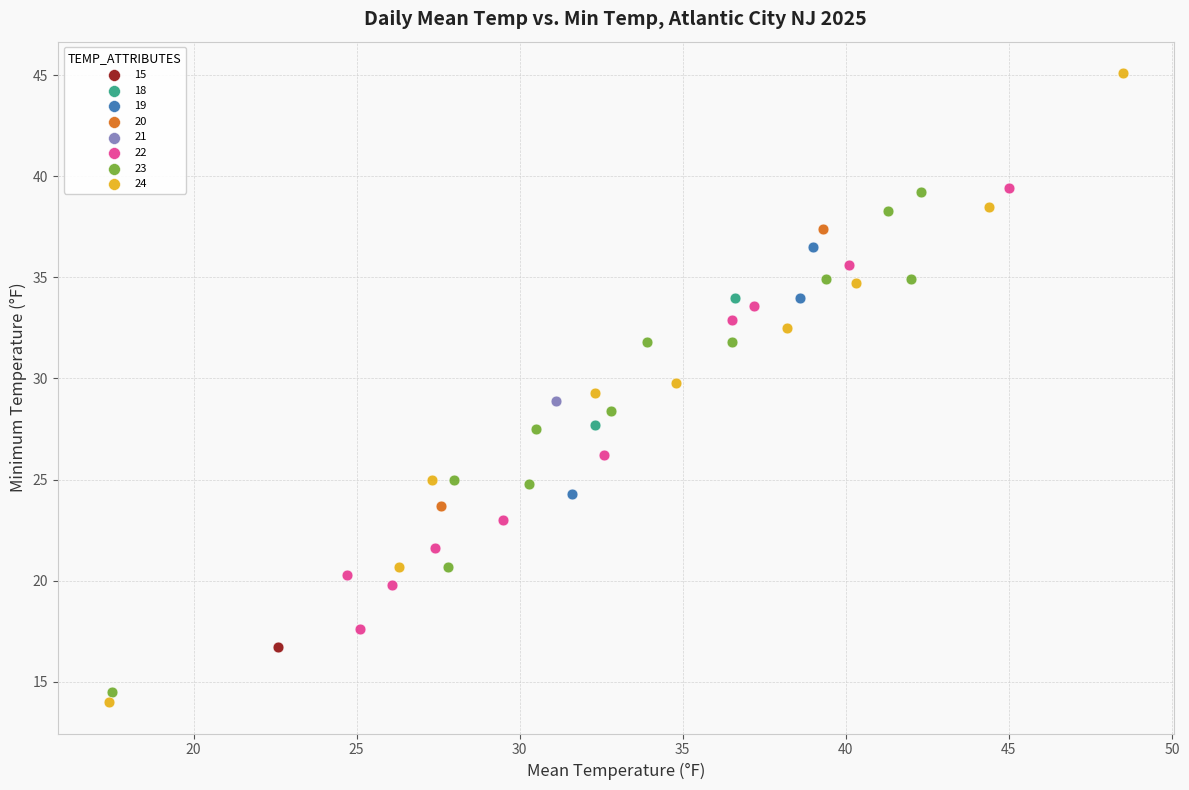

Which series reaches the minimum Y coordinate?

24